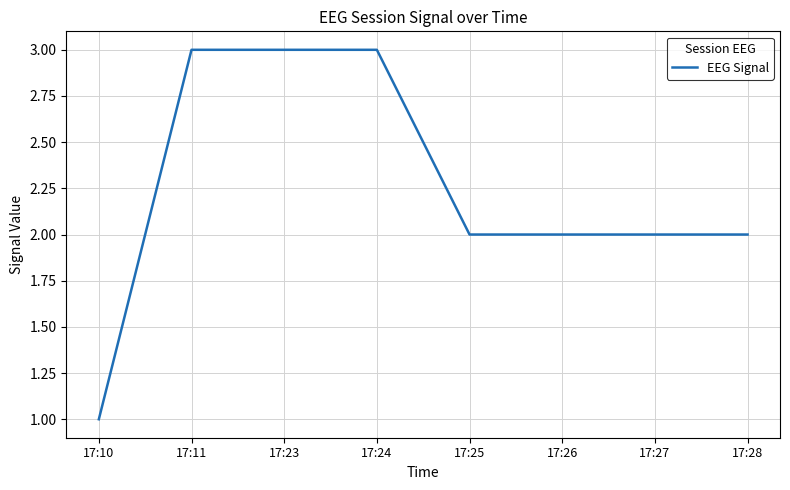

What is the difference between the second highest and second lowest values?

1